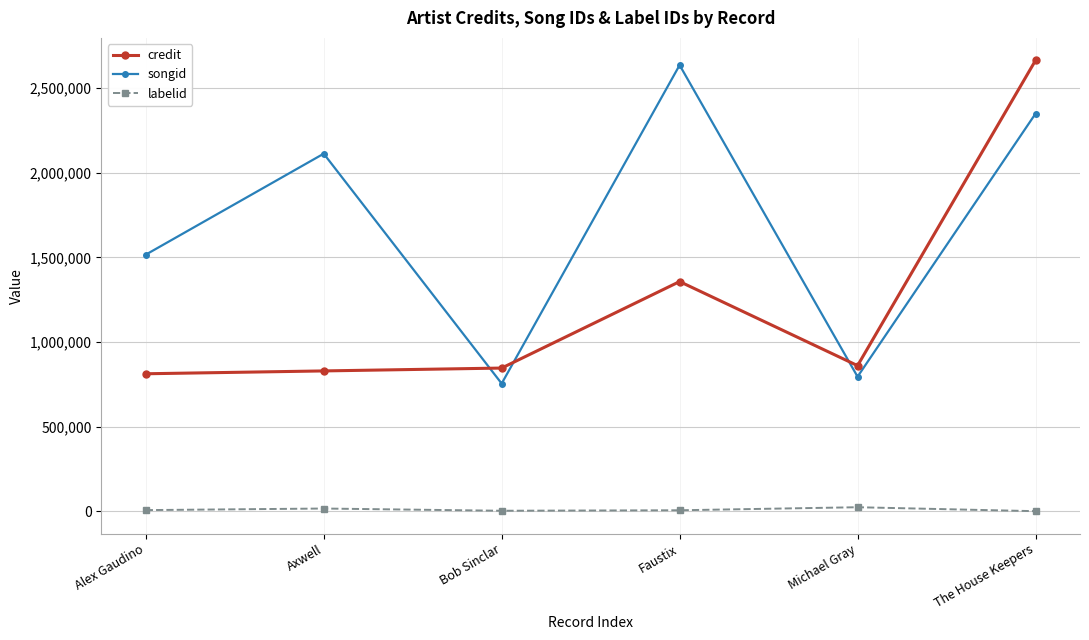

What is the label of the 6th point from the right?

Alex Gaudino